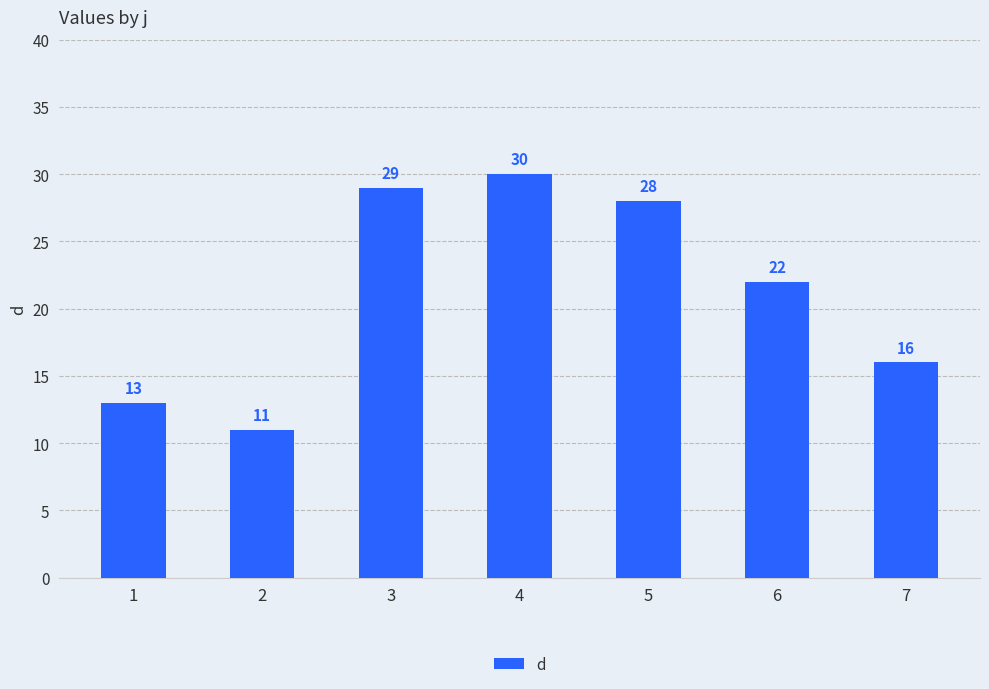

What is the difference between the values at 4 and 1?

17